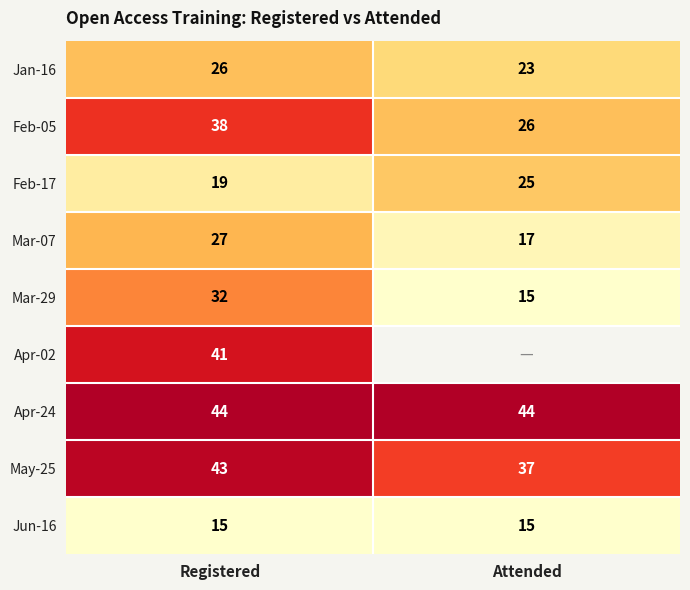

Which label corresponds to the largest value in the chart?

Registered